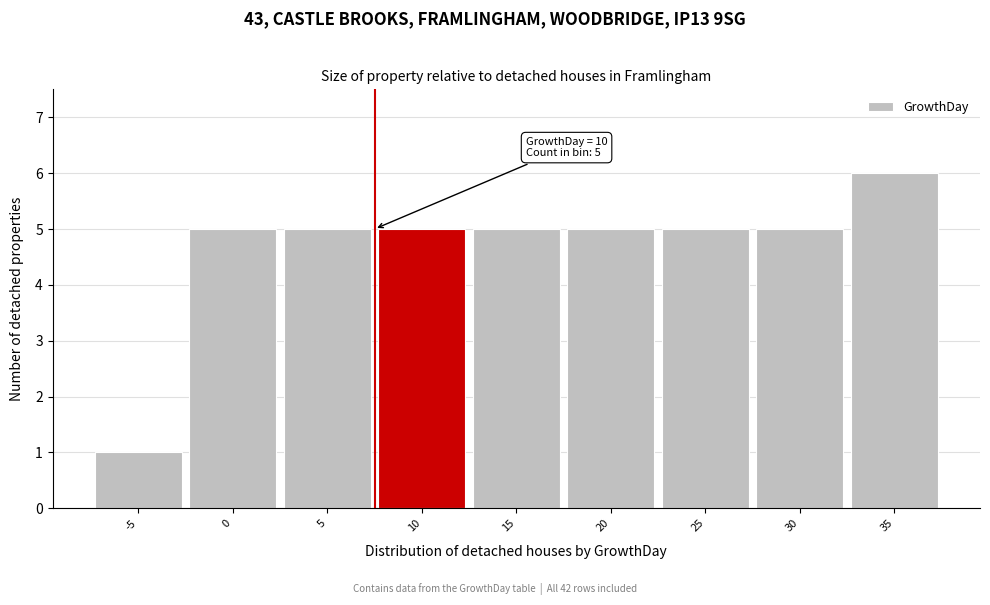

Reading right to left, transcribe all the data shown in this chart.

35=6	30=5	25=5	20=5	15=5	10=5	5=5	0=5	-5=1